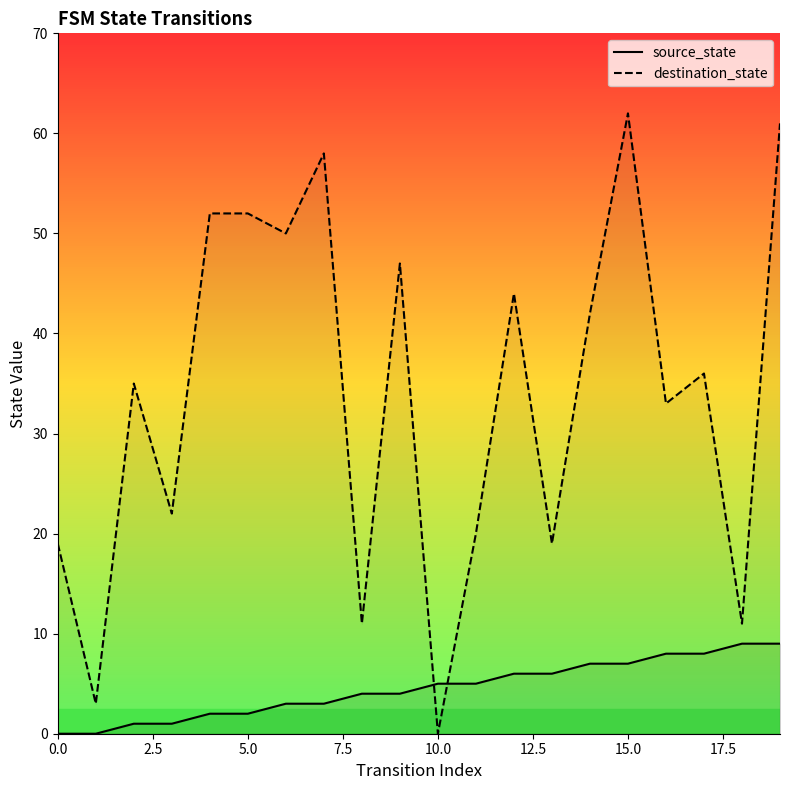

What is the label of the 1st point from the right?

19